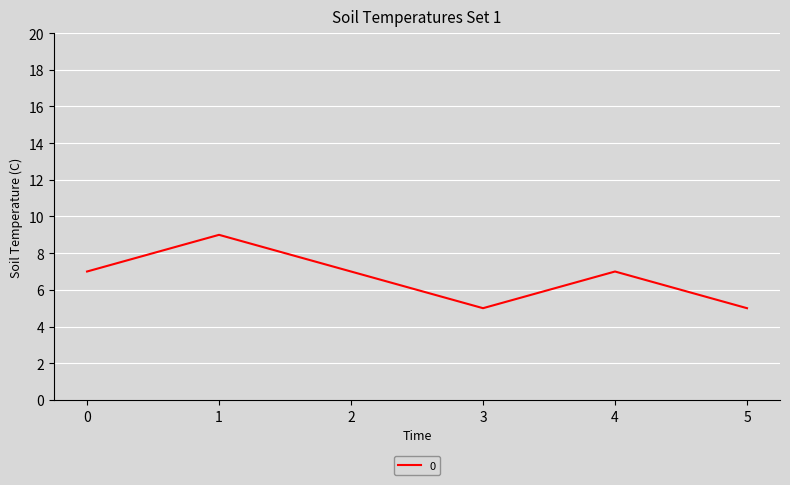

How many values are between 5 and 7?

5